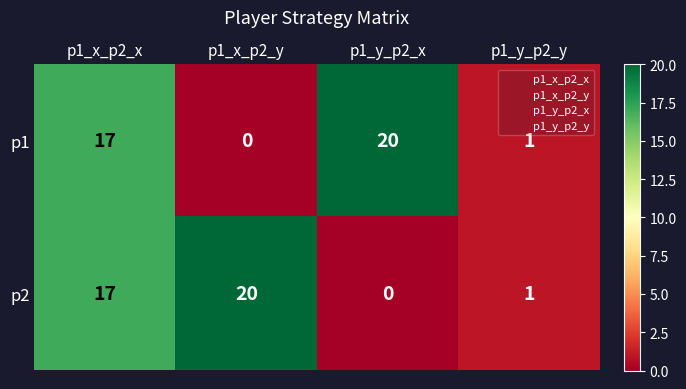

Rank the categories by p2 value from lowest to highest.

p1_y_p2_x, p1_y_p2_y, p1_x_p2_x, p1_x_p2_y